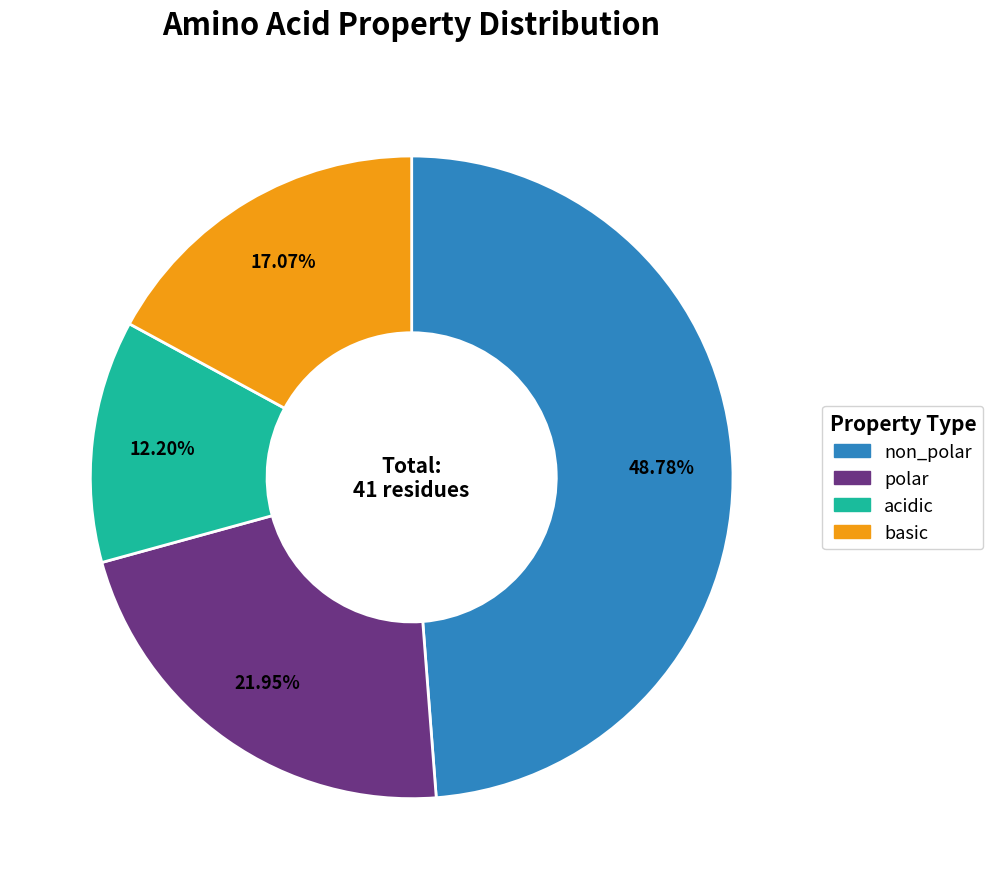

Rank the categories by value from lowest to highest.

acidic, basic, polar, non_polar